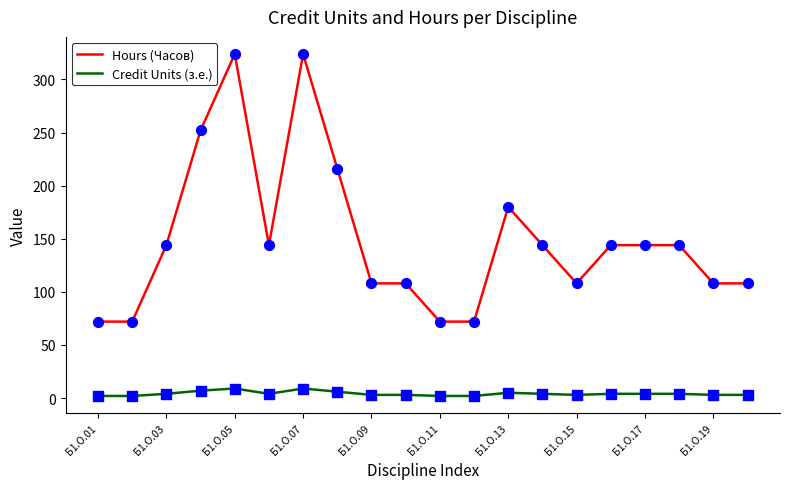

Which series has the largest total across all categories?

Hours (Часов)